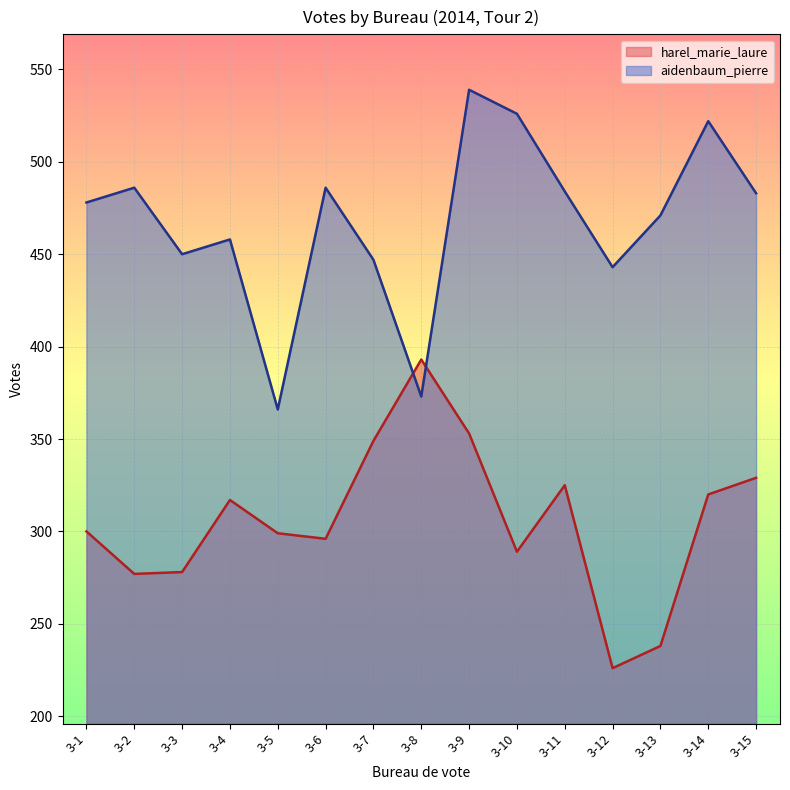

At which label does harel_marie_laure first exceed 300?

3-4